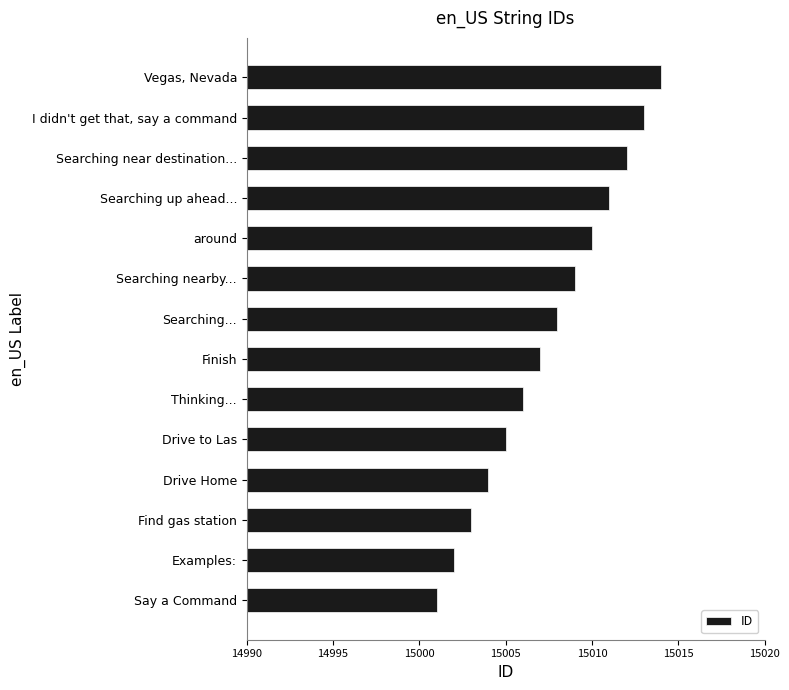

Reading top to bottom, extract all data points from this chart.

15014	15013	15012	15011	15010	15009	15008	15007	15006	15005	15004	15003	15002	15001